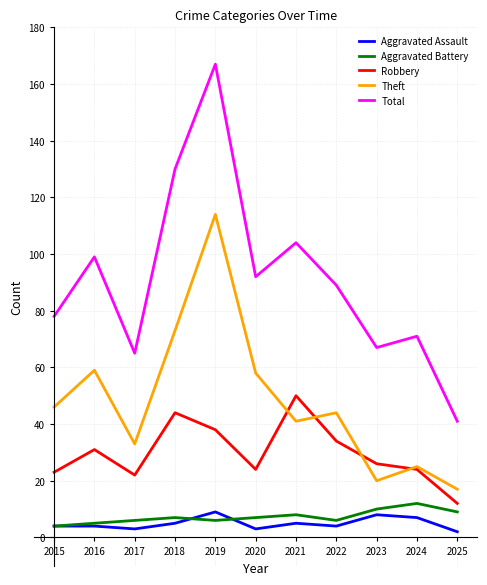

Reading left to right, what are all the values shown in this chart?

Aggravated Assault: 4	4	3	5	9	3	5	4	8	7	2
Aggravated Battery: 4	5	6	7	6	7	8	6	10	12	9
Robbery: 23	31	22	44	38	24	50	34	26	24	12
Theft: 46	59	33	73	114	58	41	44	20	25	17
Total: 78	99	65	130	167	92	104	89	67	71	41